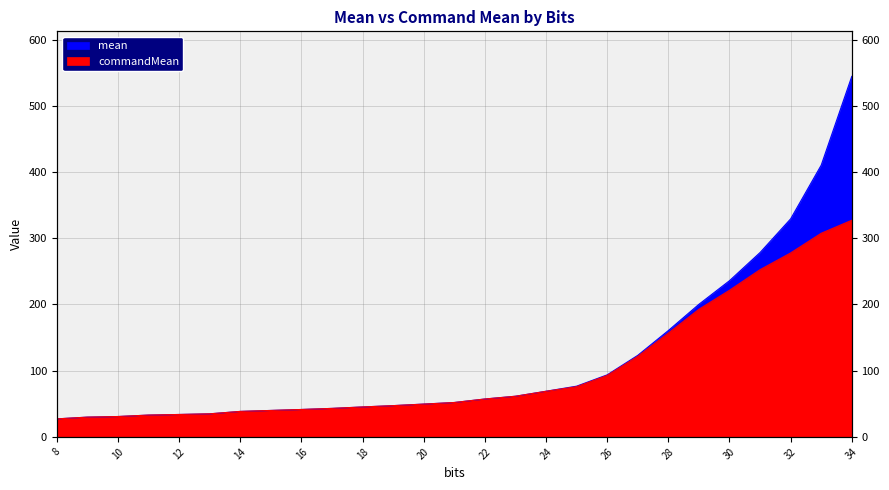

At which category does the chart reach its peak across all series?

34